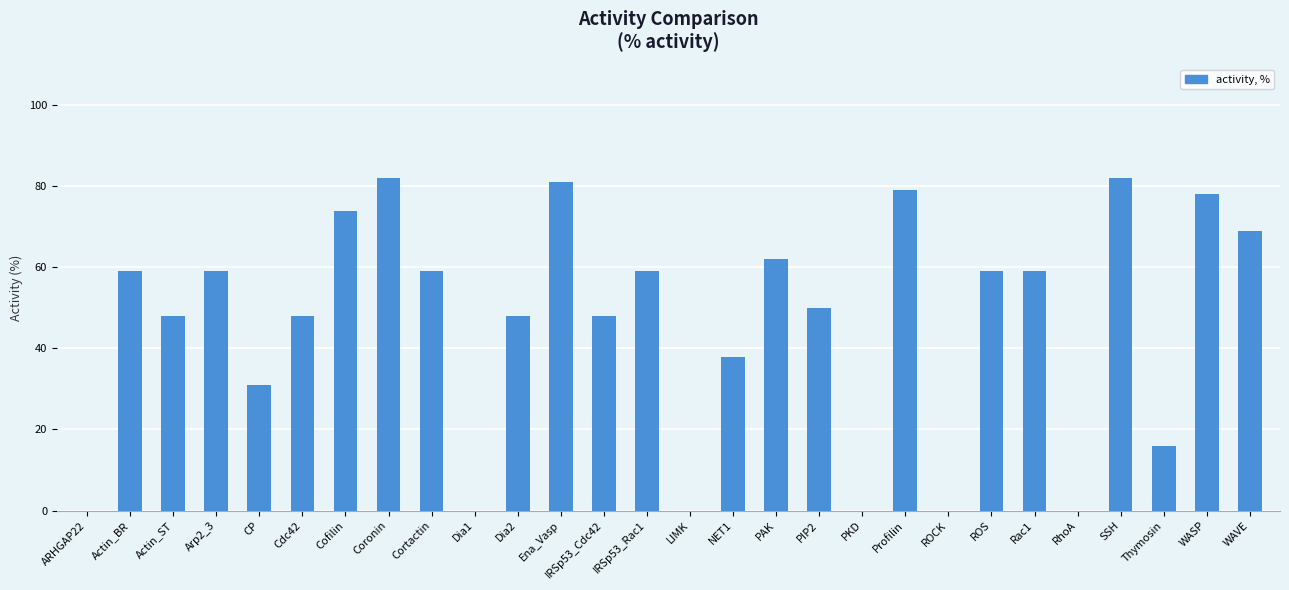

What is the maximum value shown in the chart?

82